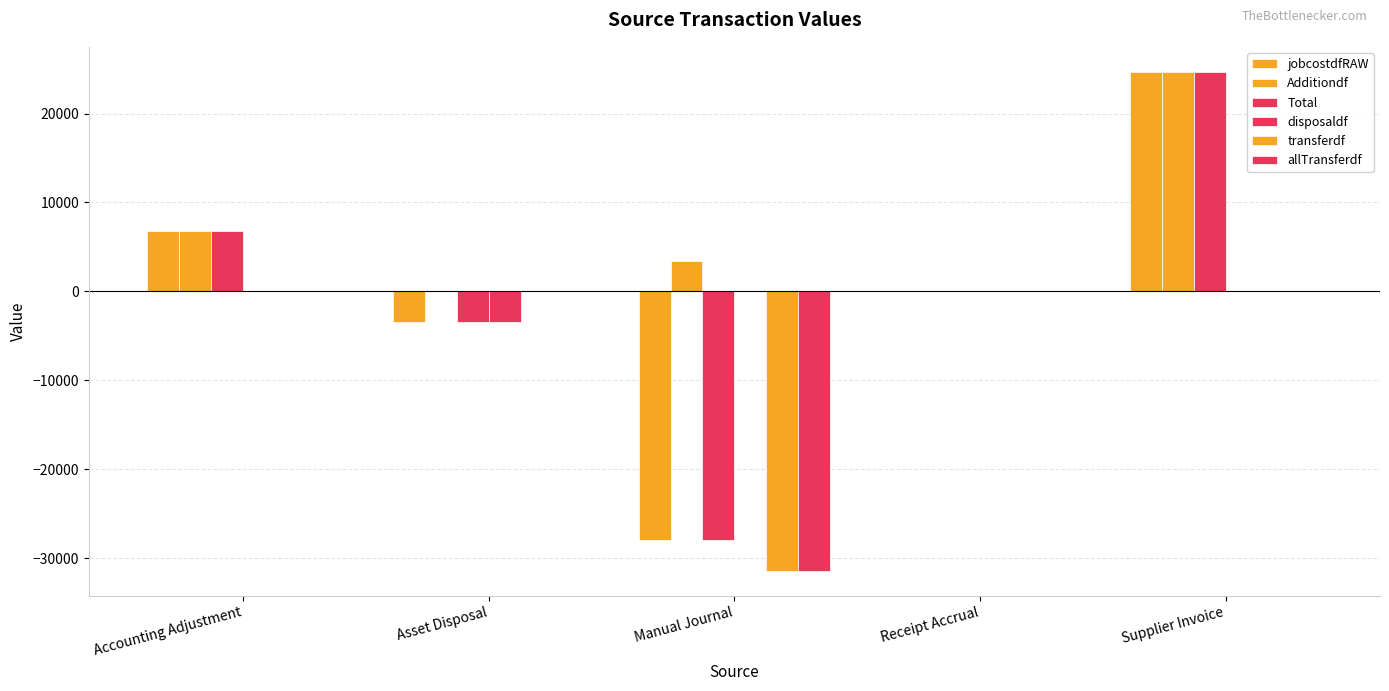

How many distinct data groups are displayed?

6